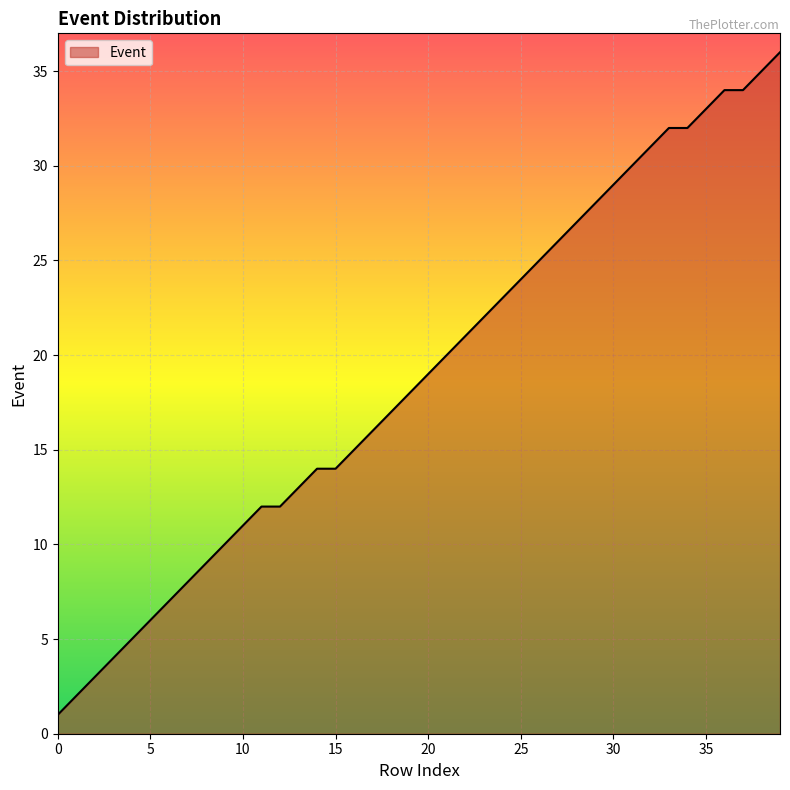

What is the maximum value shown in the chart?

36